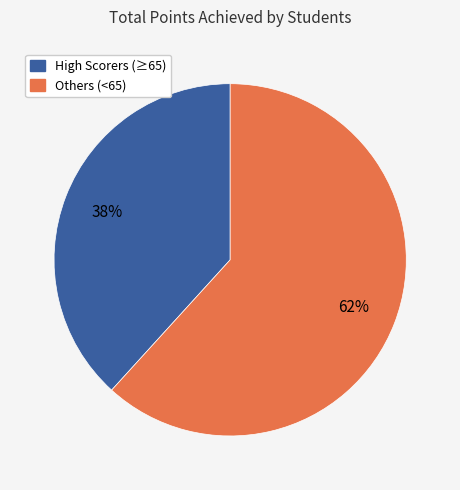

To the nearest percent, what is the average slice percentage?

50%